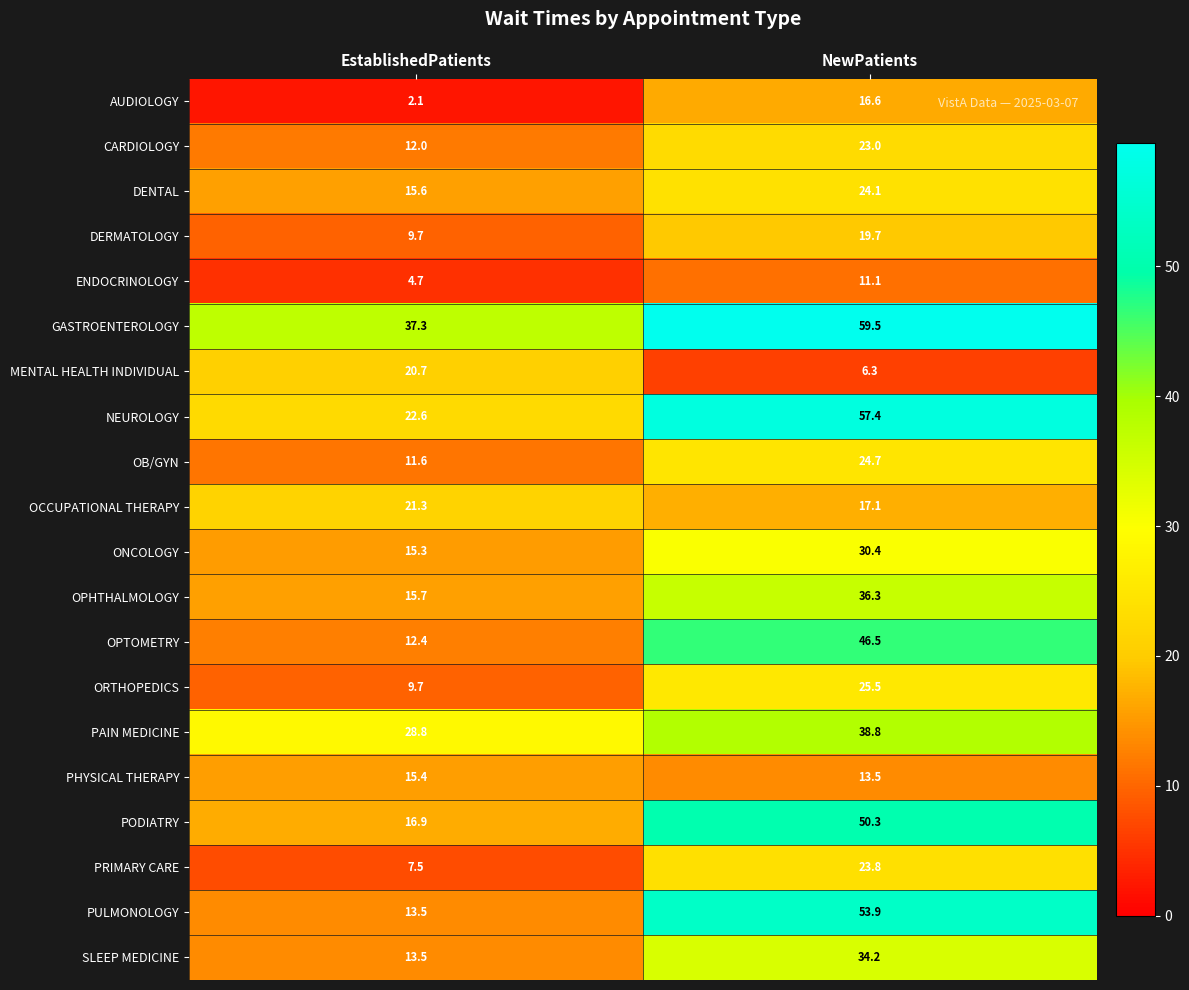

Which series has the largest range (max minus min)?

PULMONOLOGY